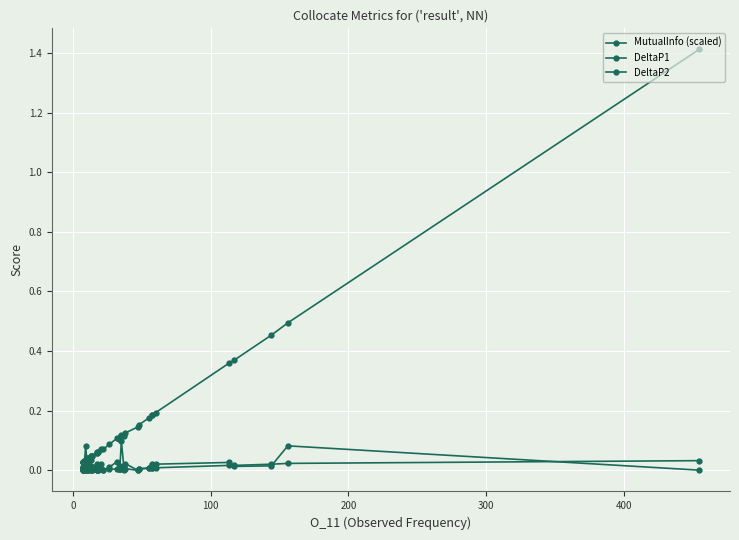

Which series ends up on top after the final intersection of DeltaP2 and DeltaP1?

DeltaP2